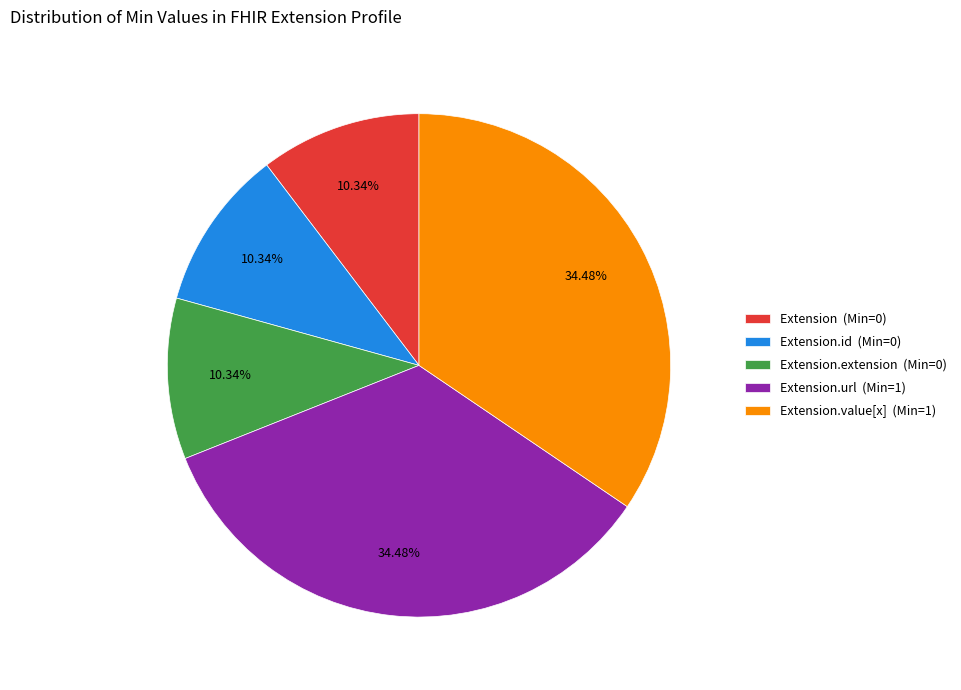

Combined, do Extension (Min=0) and Extension.id (Min=0) account for over 50%?

No